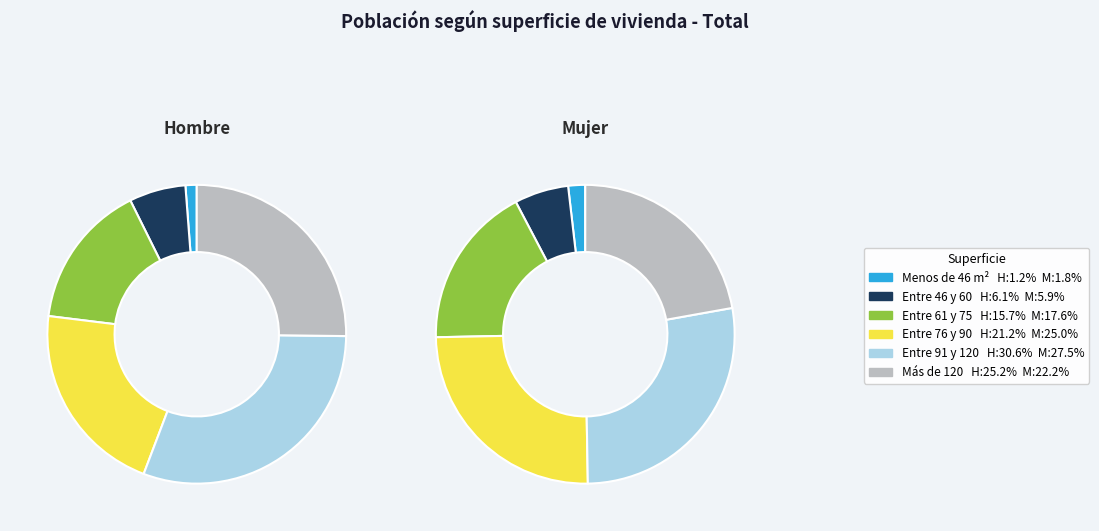

Which has a higher value, Entre 91 y 120 or Menos de 46 m²?

Entre 91 y 120